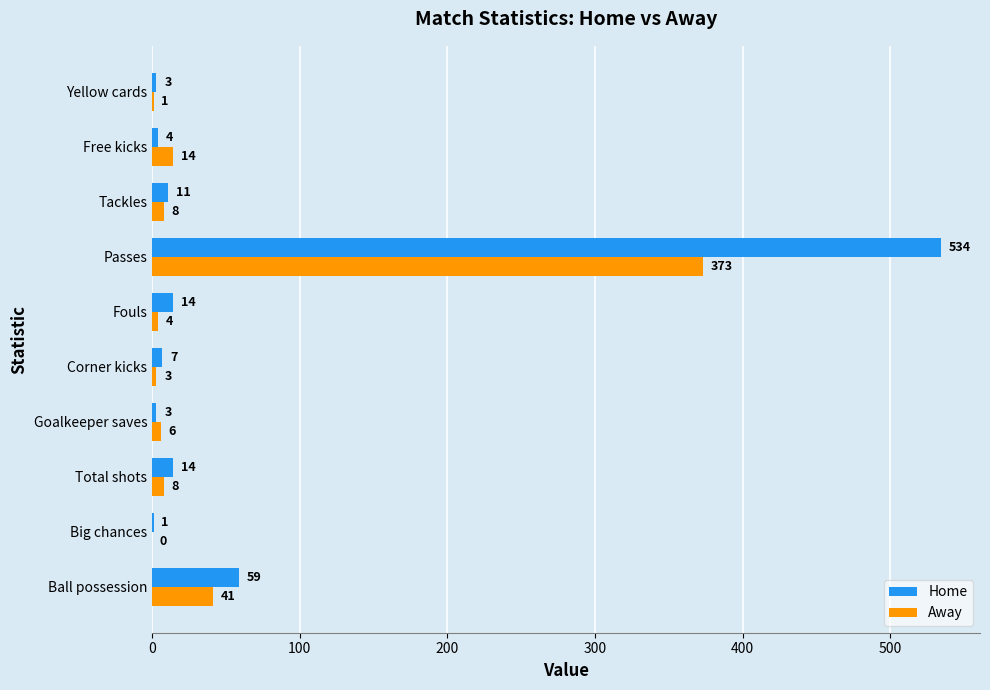

What is the total value across all series at Tackles?

19